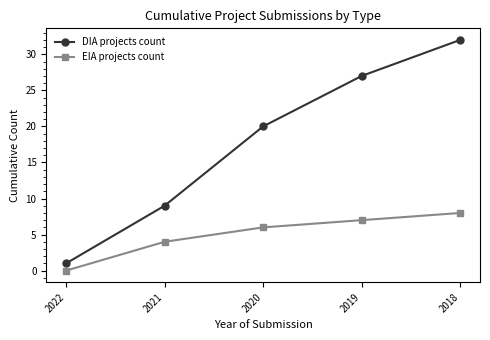

True or false: EIA projects count and DIA projects count cross at least once.

False